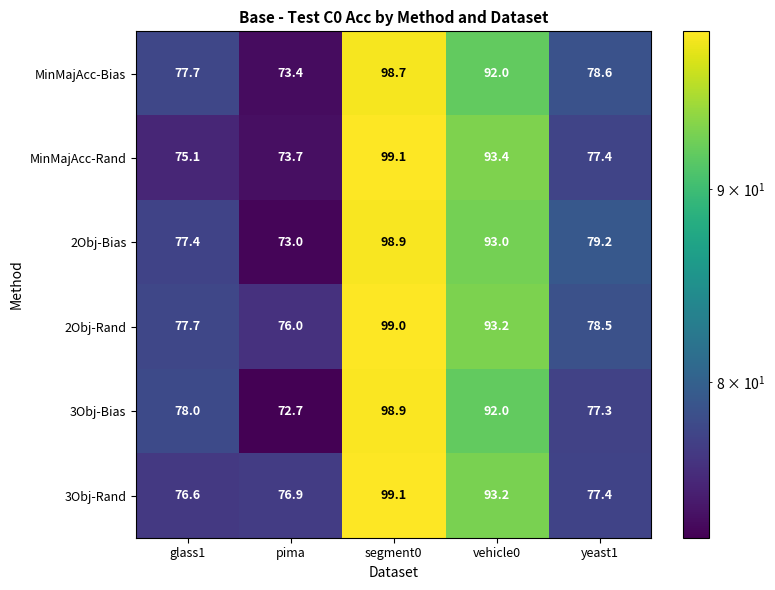

Which series has the largest total across all categories?

2Obj-Rand